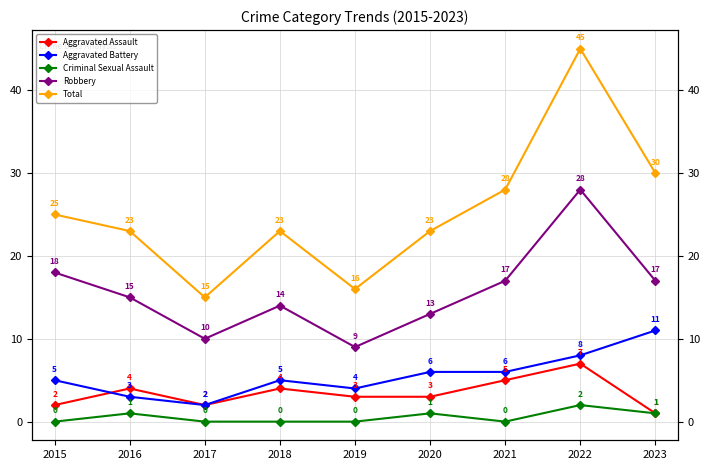

What is the maximum value for Criminal Sexual Assault?

2